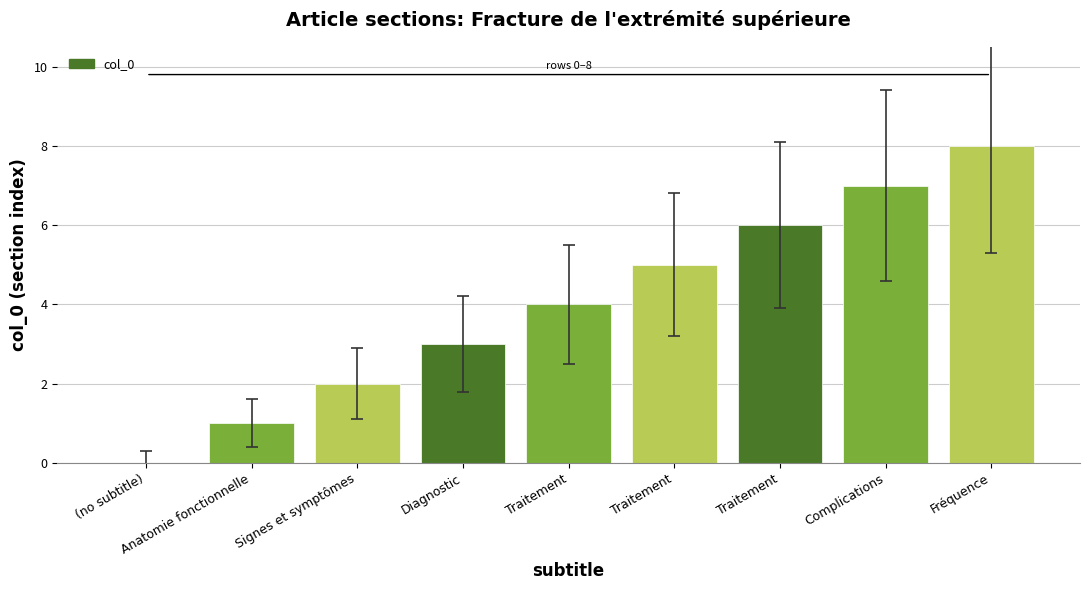

How many values are between 2 and 6?

5